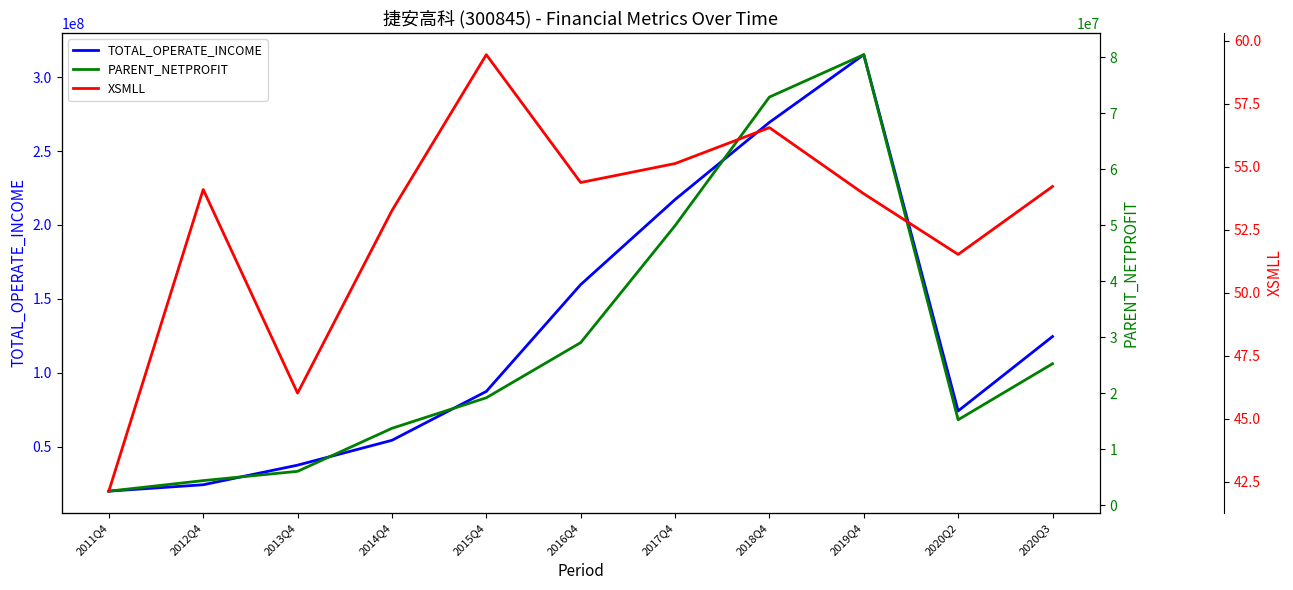

What is the label of the 11th point from the left?

2020Q3